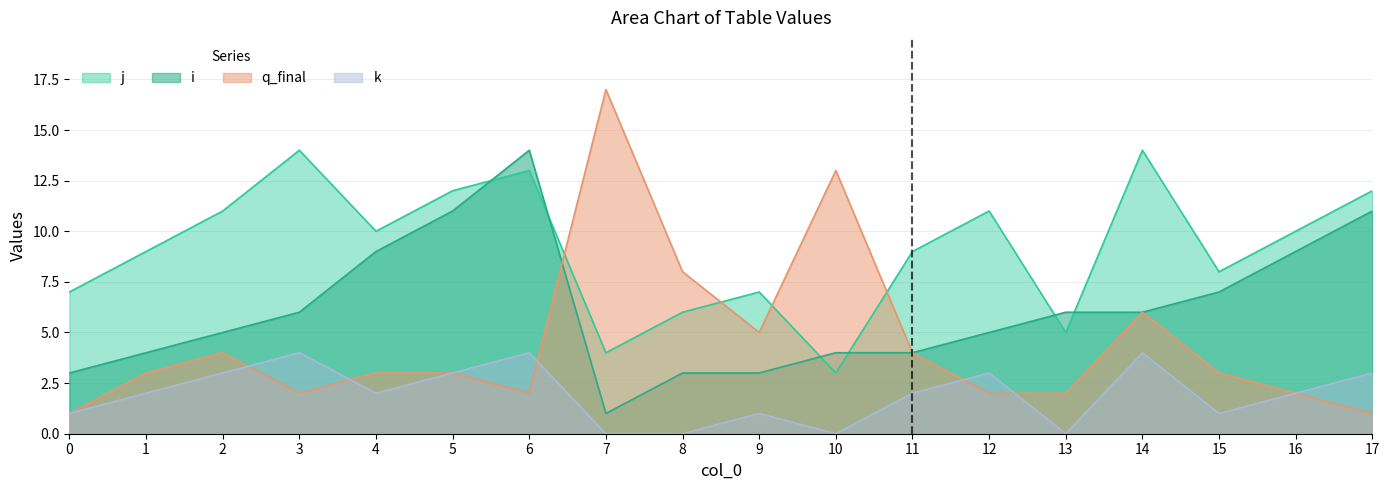

How many values in the j series are below 10?

9